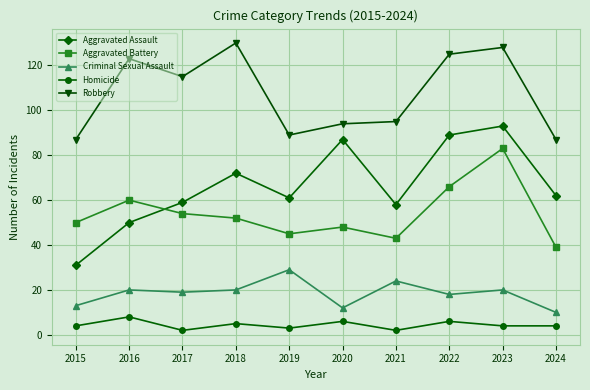

True or false: Homicide has a value of 4 at 2015.

True